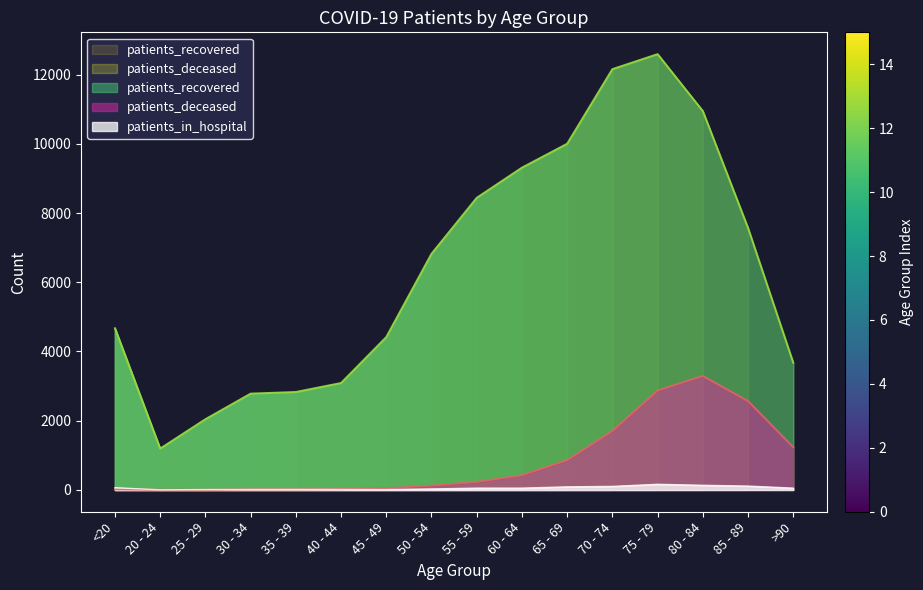

How many lines are shown in the chart?

3